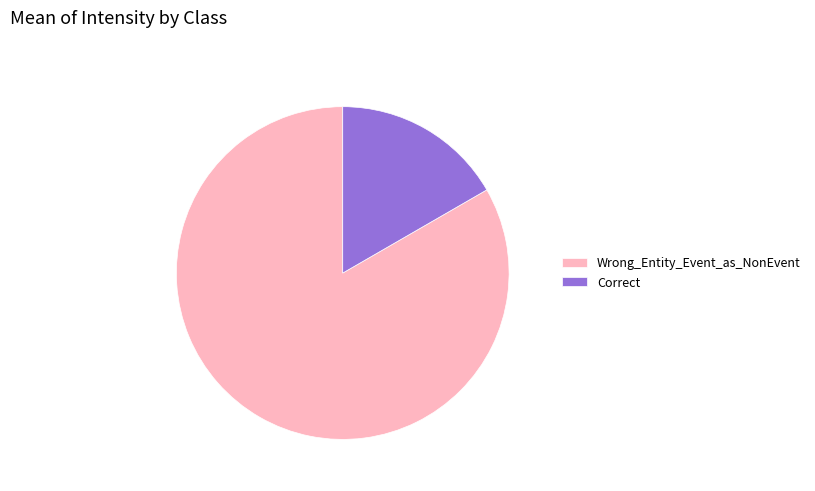

The Wrong_Entity_Event_as_NonEvent slice represents 83% of the pie. True or false?

True